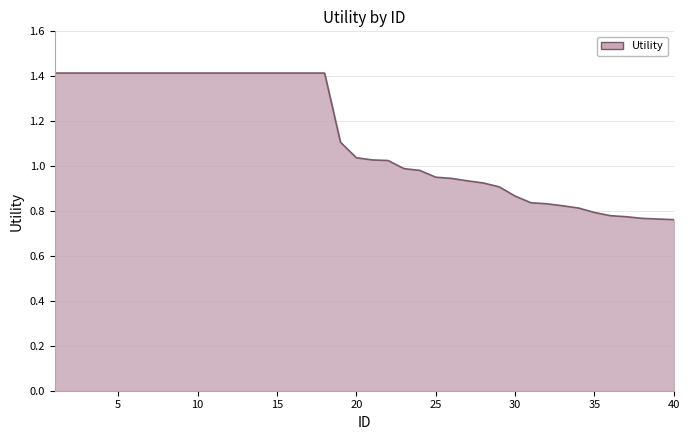

What is the greatest value displayed?

1.4